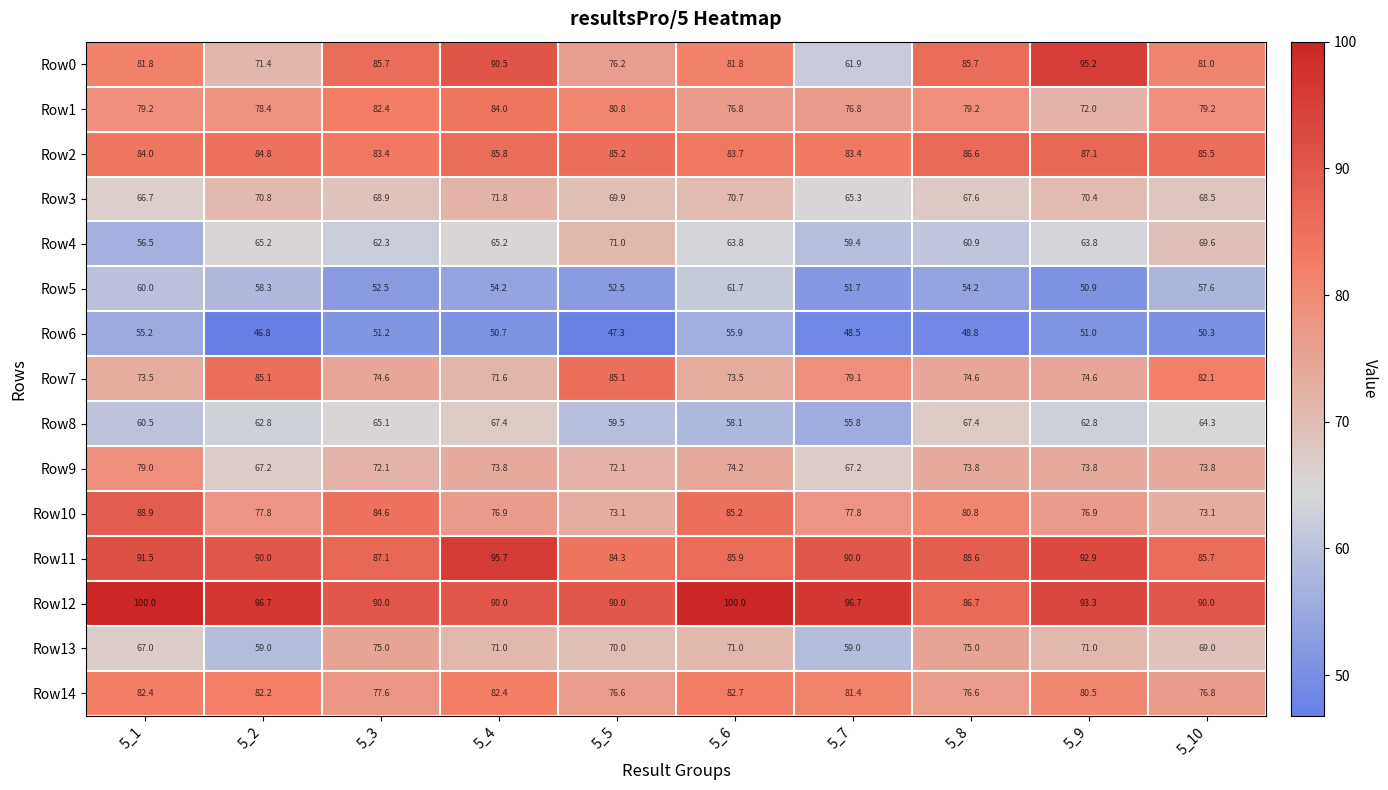

The value of Row2 at 5_2 is 84.8. True or false?

True